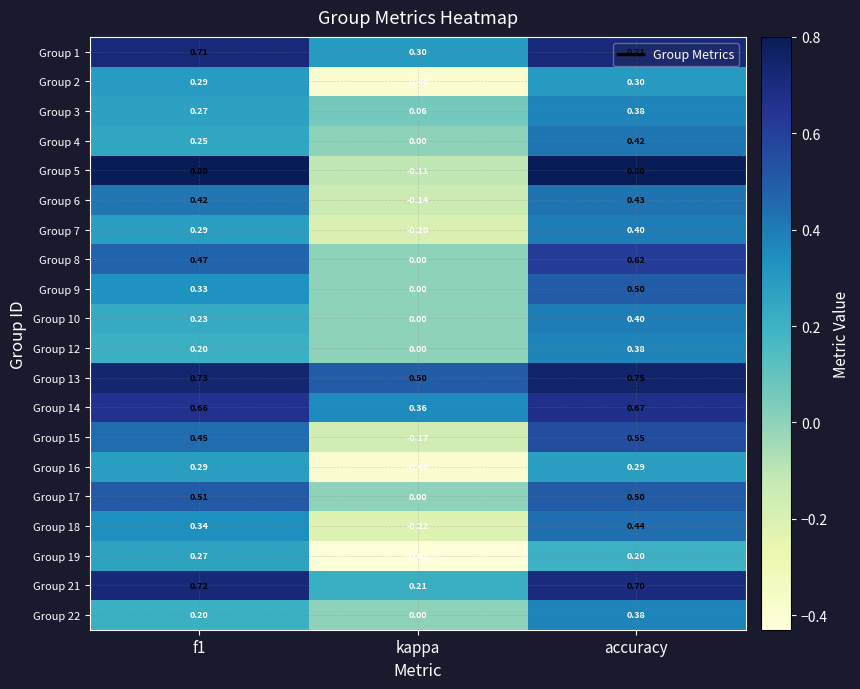

Is the value of Group 2 at accuracy greater than the value of Group 22 at kappa?

Yes